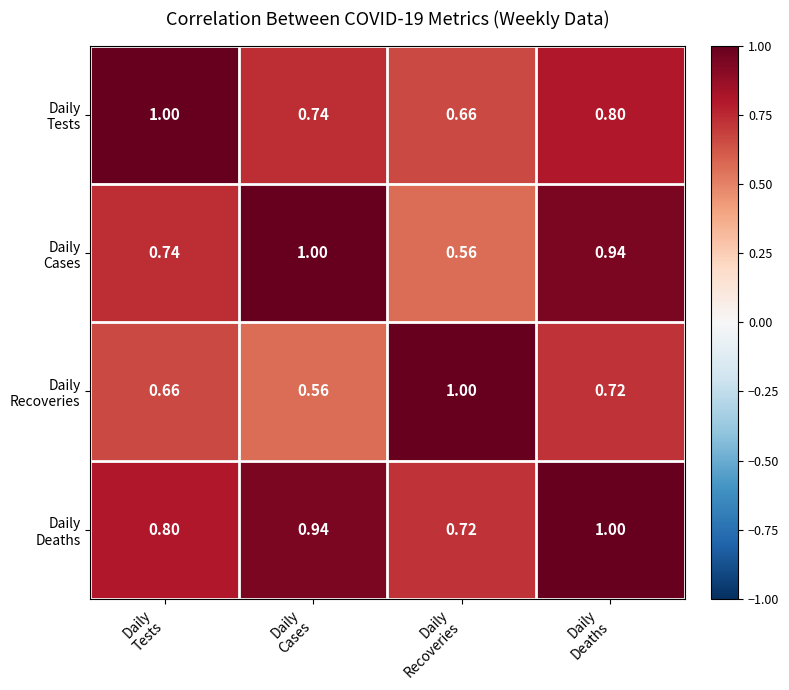

At which category does the chart reach its peak across all series?

Daily
Tests